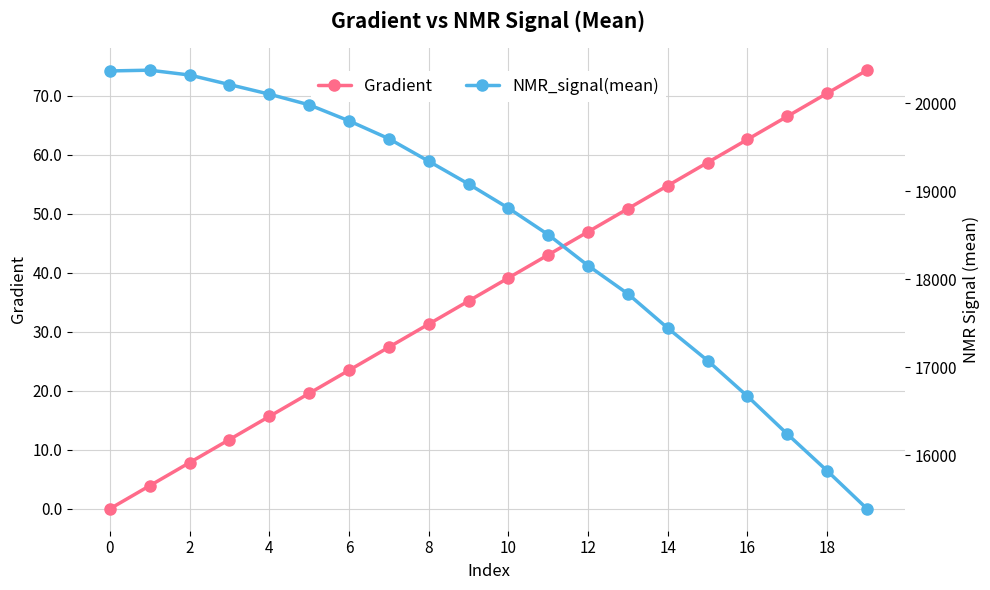

True or false: NMR_signal(mean) and Gradient cross at least once.

False